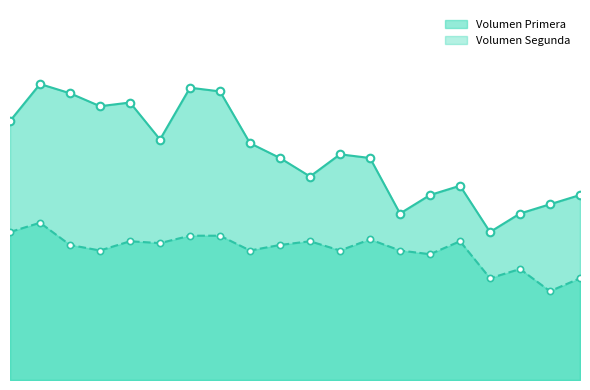

What is the total value across all series at 2022-11-10?

3920